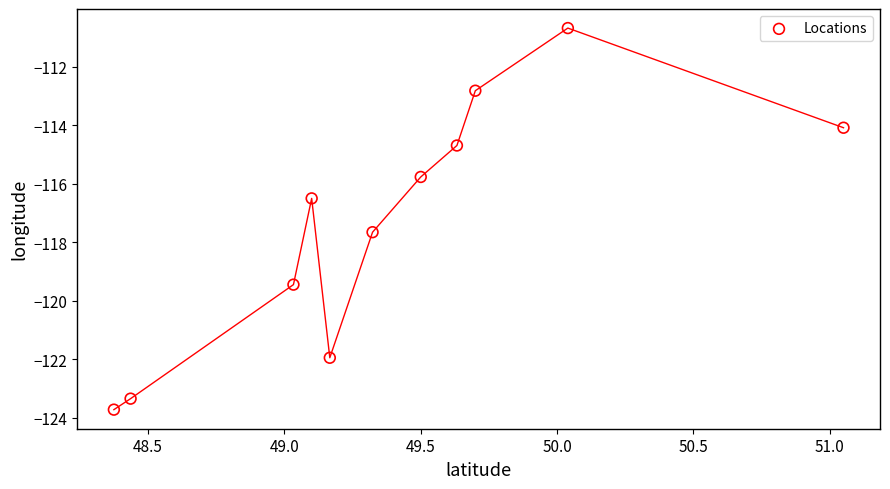

What is the average X value?

49.4